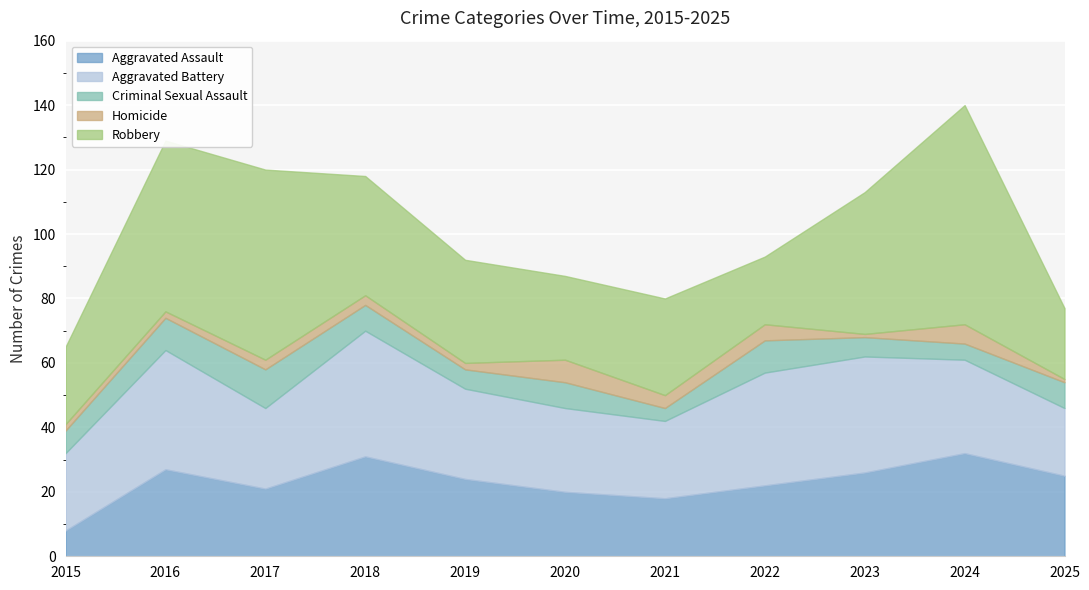

How many categories are shown in the chart?

11